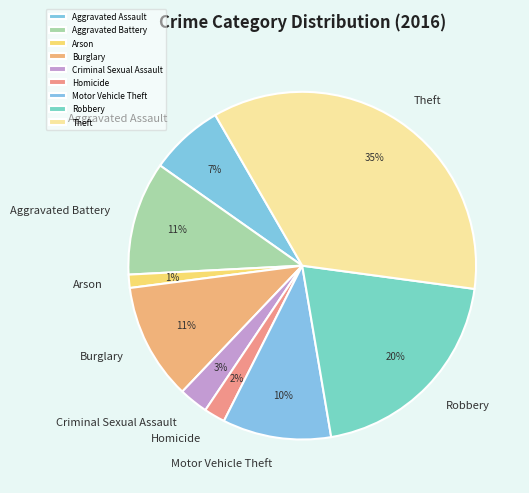

To the nearest percent, what portion does Aggravated Assault represent?

7%